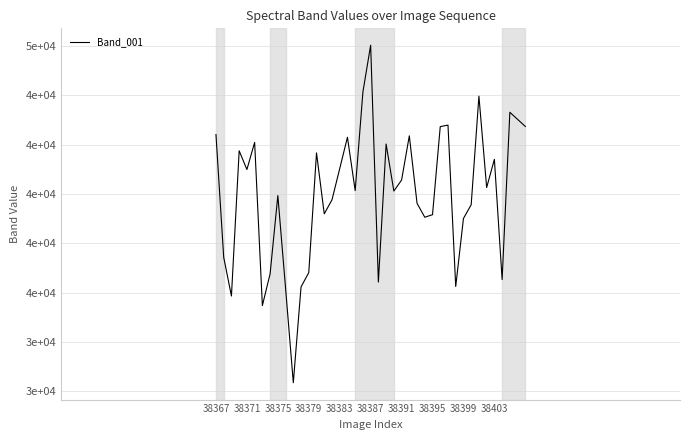

How many interior local peaks (higher than both neighbors) does the data have?

12